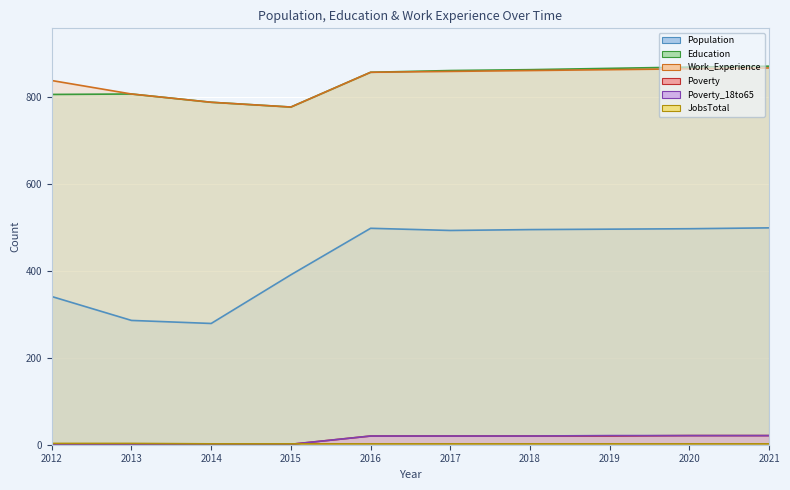

What is the difference between the highest and lowest values at 2020?

867